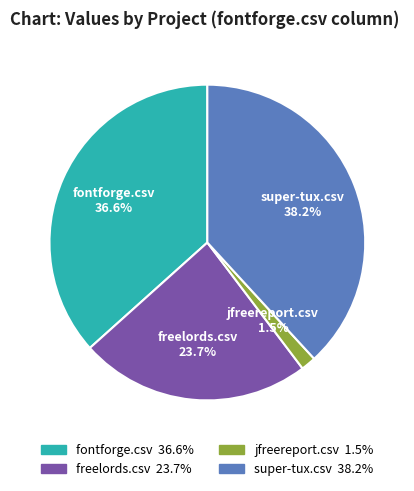

Is it true that super-tux.csv is 30% of the pie?

False